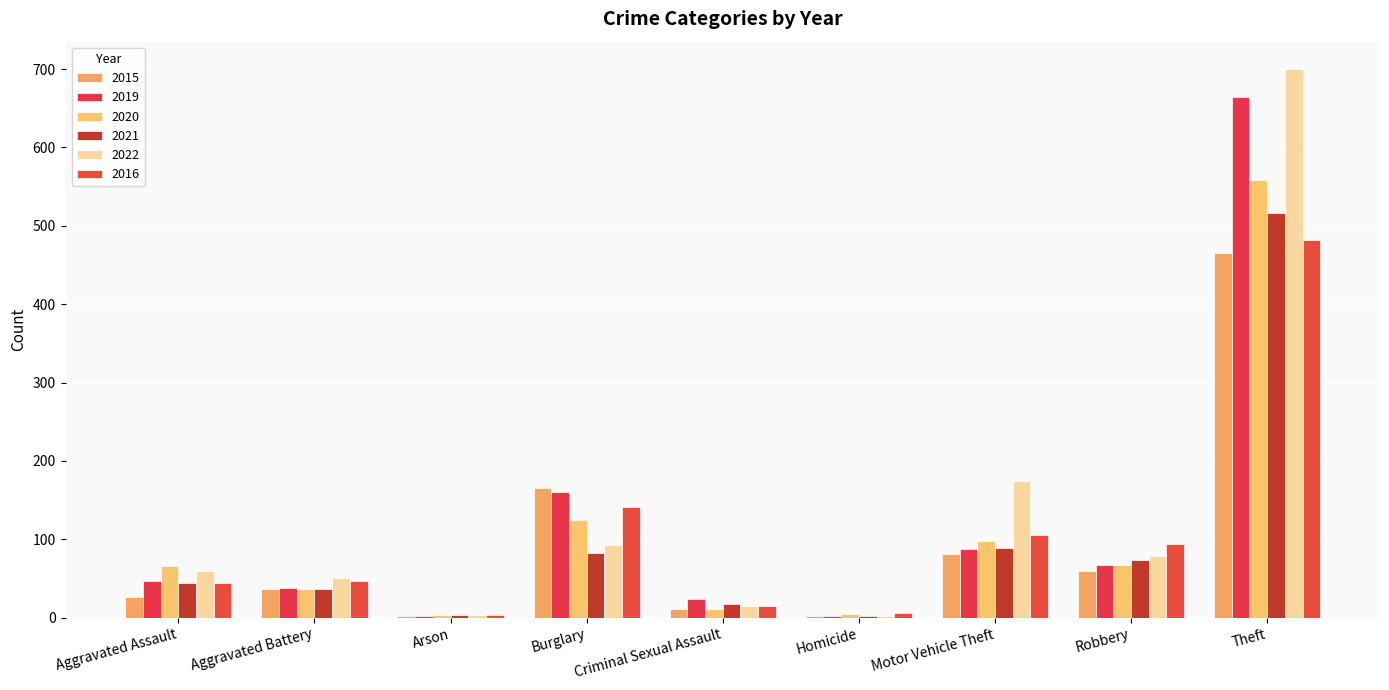

What is the difference between the maximum and minimum values in the 2020 series?

555